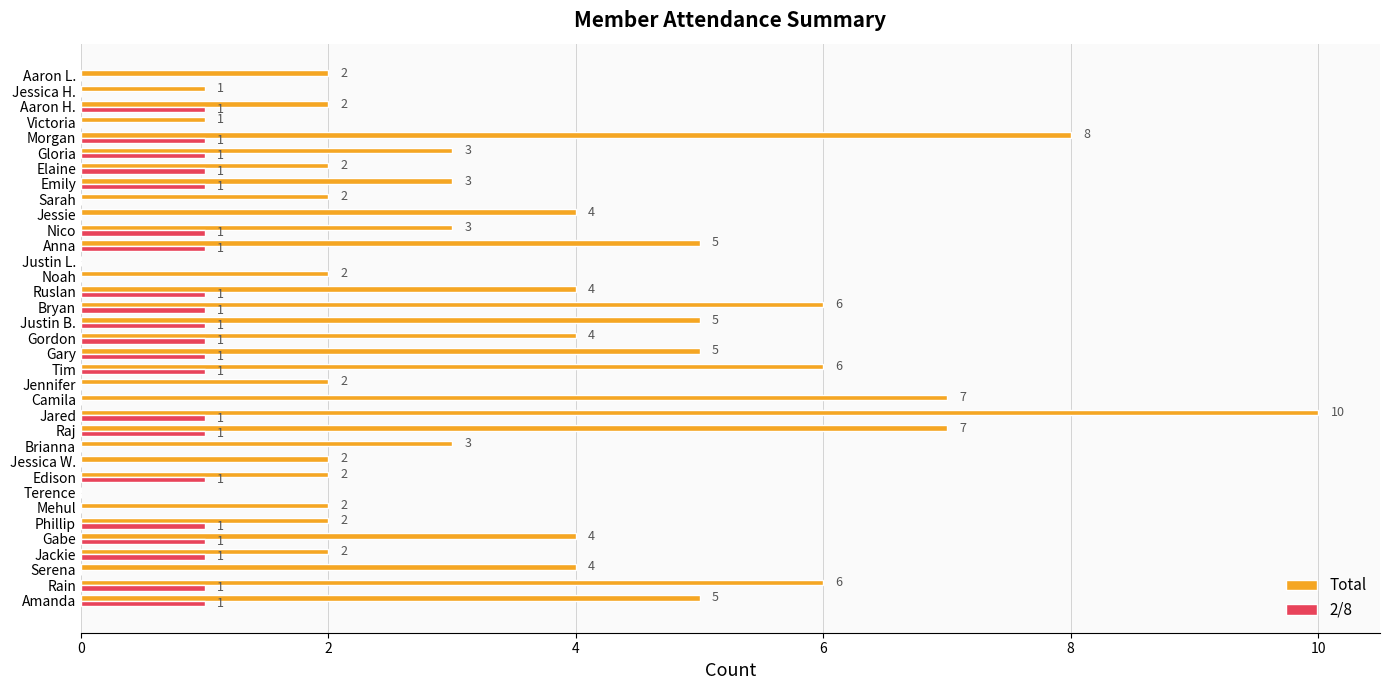

Between Jennifer and Justin L., which series saw the biggest shift?

Total